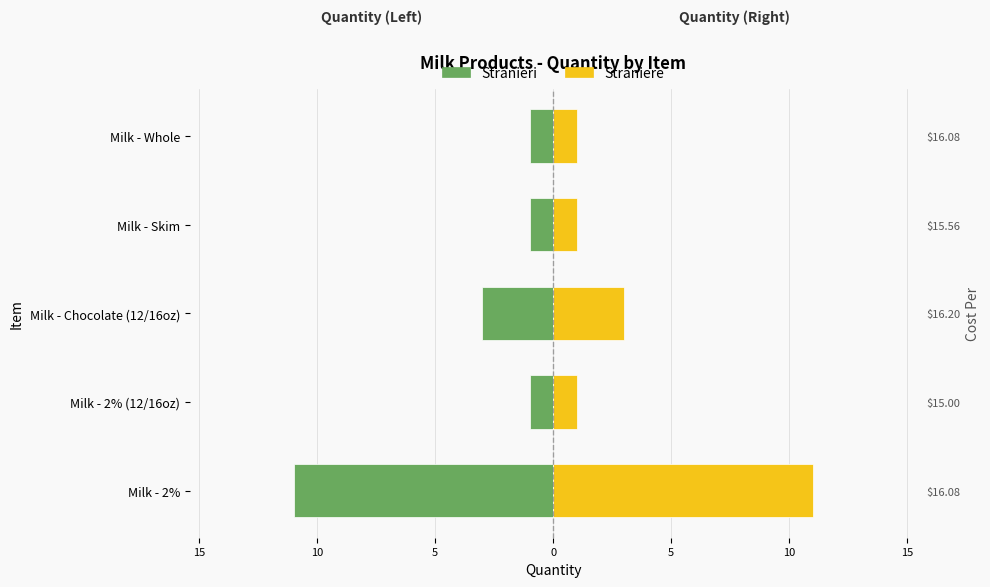

How many bars are there in total?

10